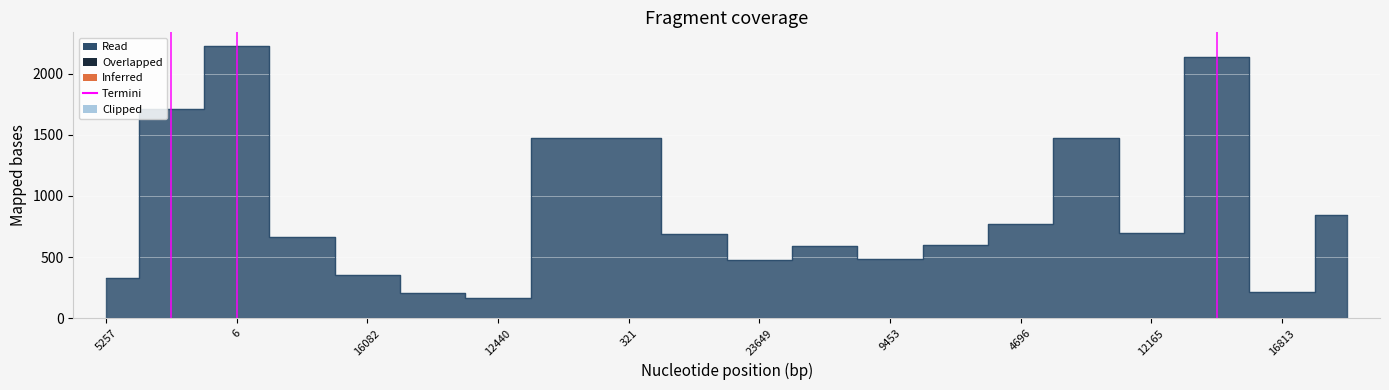

What is the label of the 3rd point from the left?

6